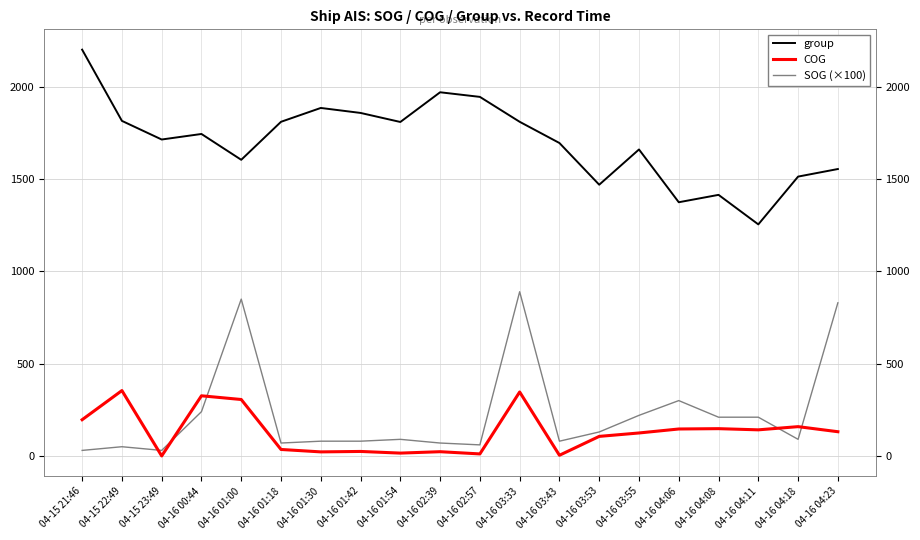

How many interior local peaks does the SOG (×100) series have?

5